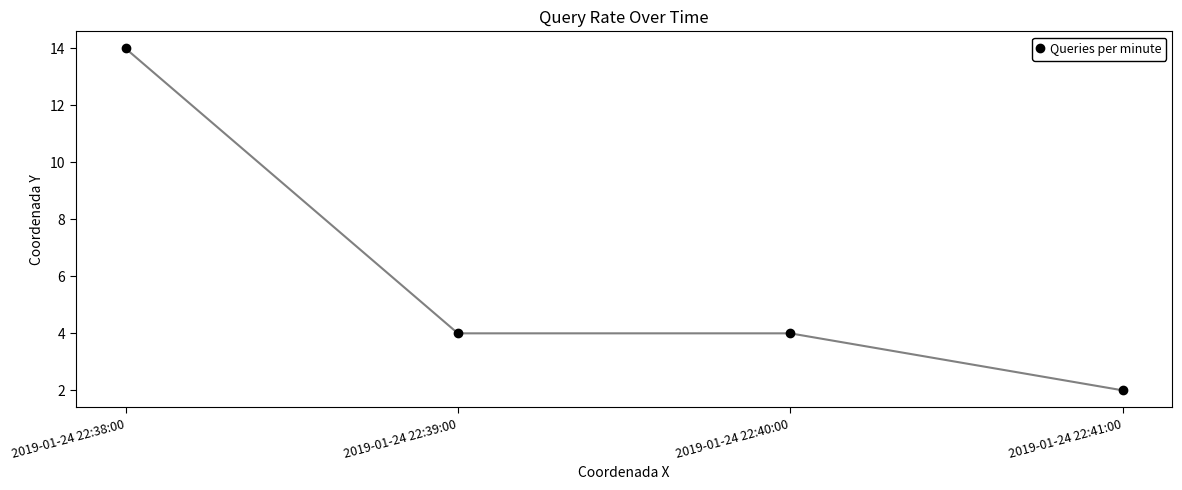

Reading right to left, list all the values displayed in this chart.

2	4	4	14